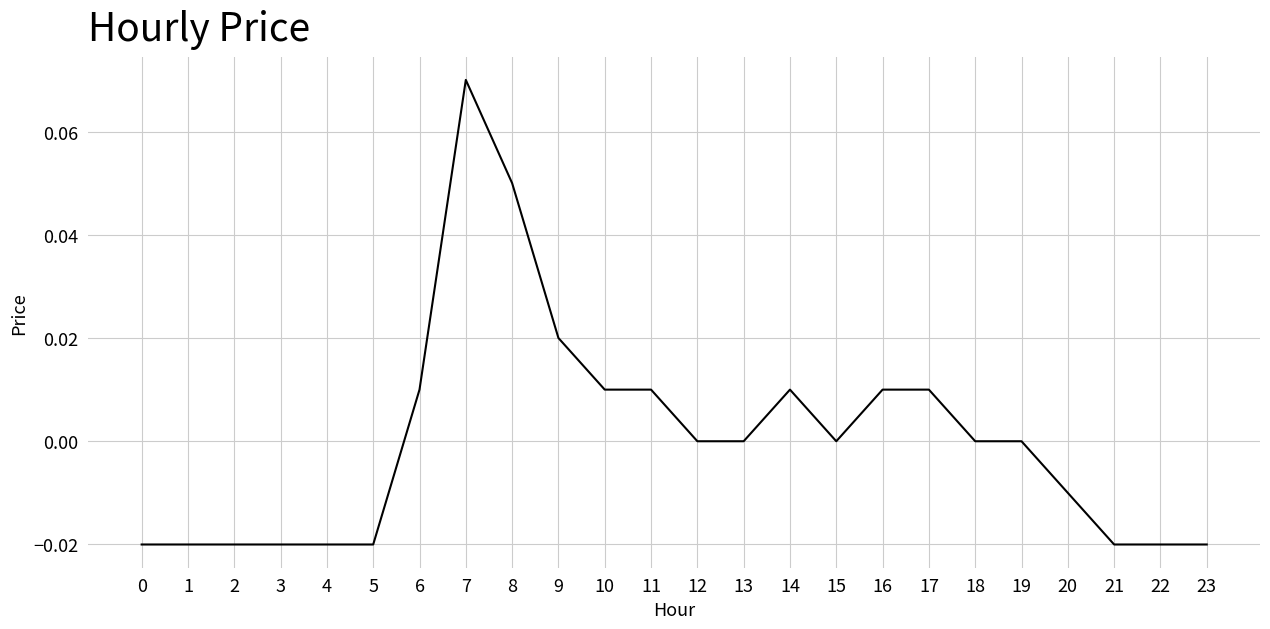

Which category has the highest value across all series?

7